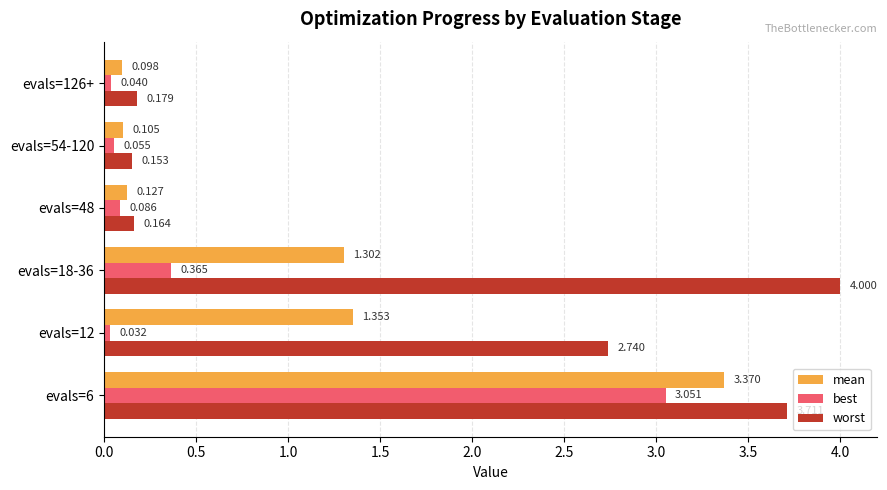

Between evals=6 and evals=126+, which series saw the biggest shift?

worst